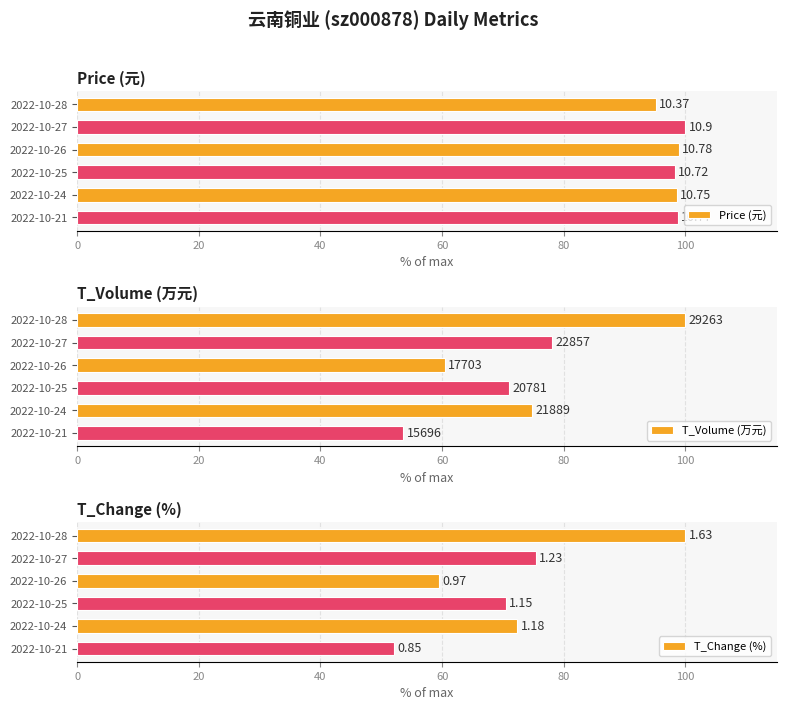

Between 2022-10-26 and 2022-10-24, which series saw the biggest shift?

T_Volume (万元)